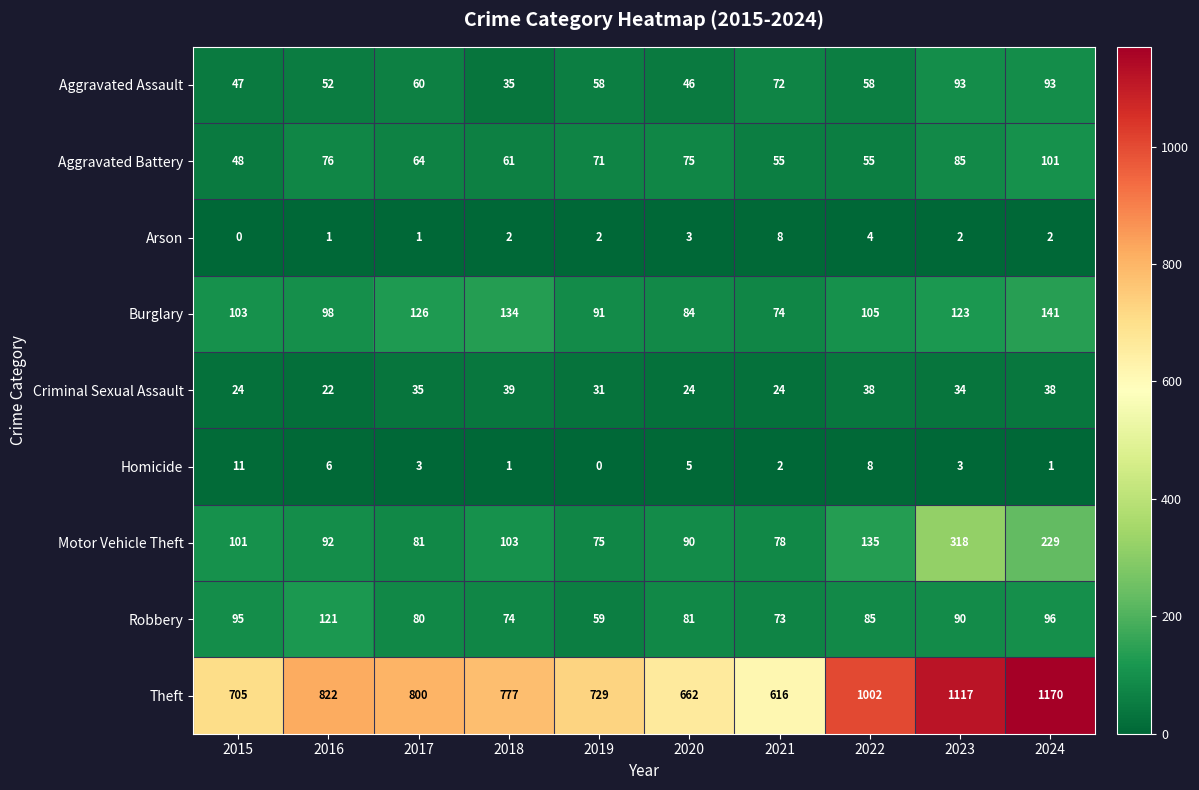

Rank the series by their maximum value, from lowest to highest.

Arson, Homicide, Criminal Sexual Assault, Aggravated Assault, Aggravated Battery, Robbery, Burglary, Motor Vehicle Theft, Theft